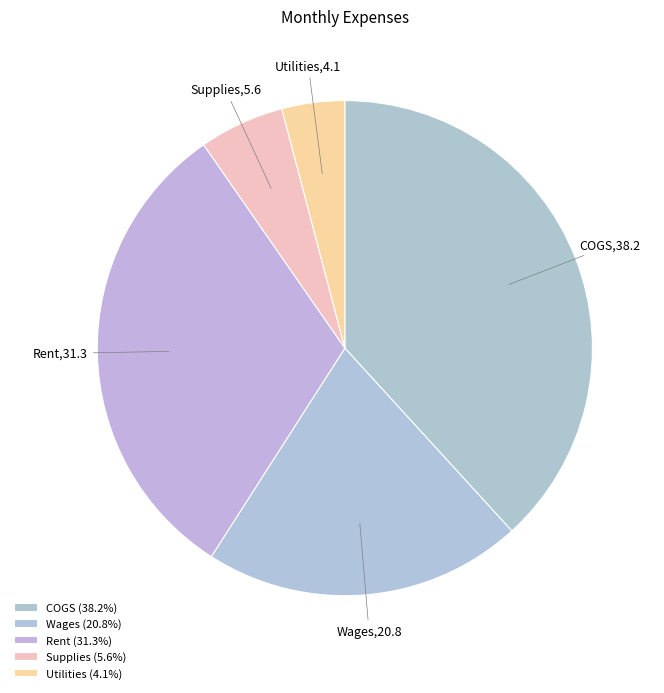

To the nearest percent, what portion does Utilities represent?

4%